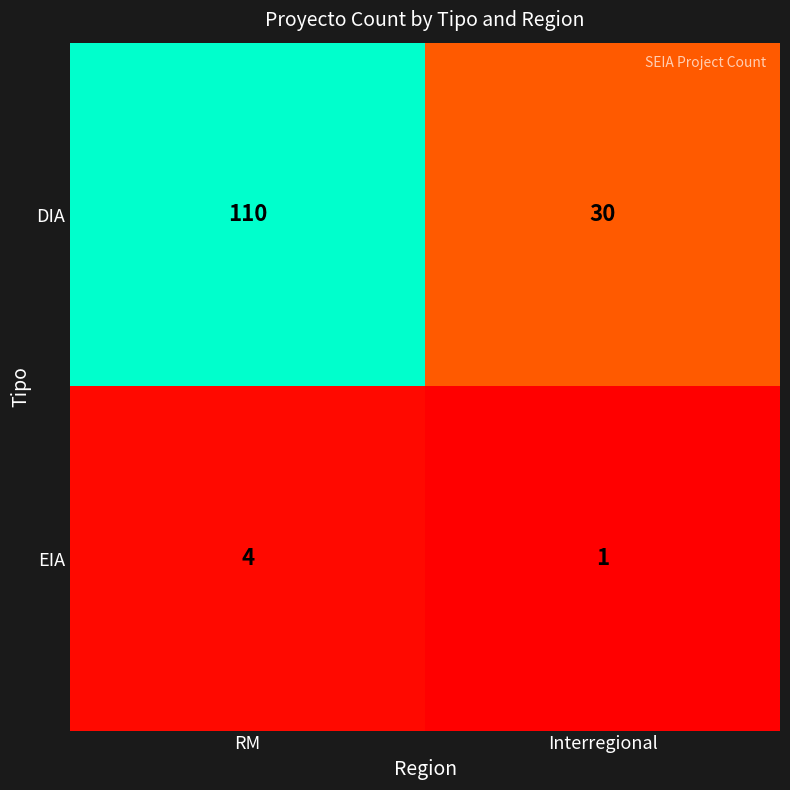

Reading right to left, extract all data points from this chart.

DIA: Interregional=30	RM=110
EIA: Interregional=1	RM=4